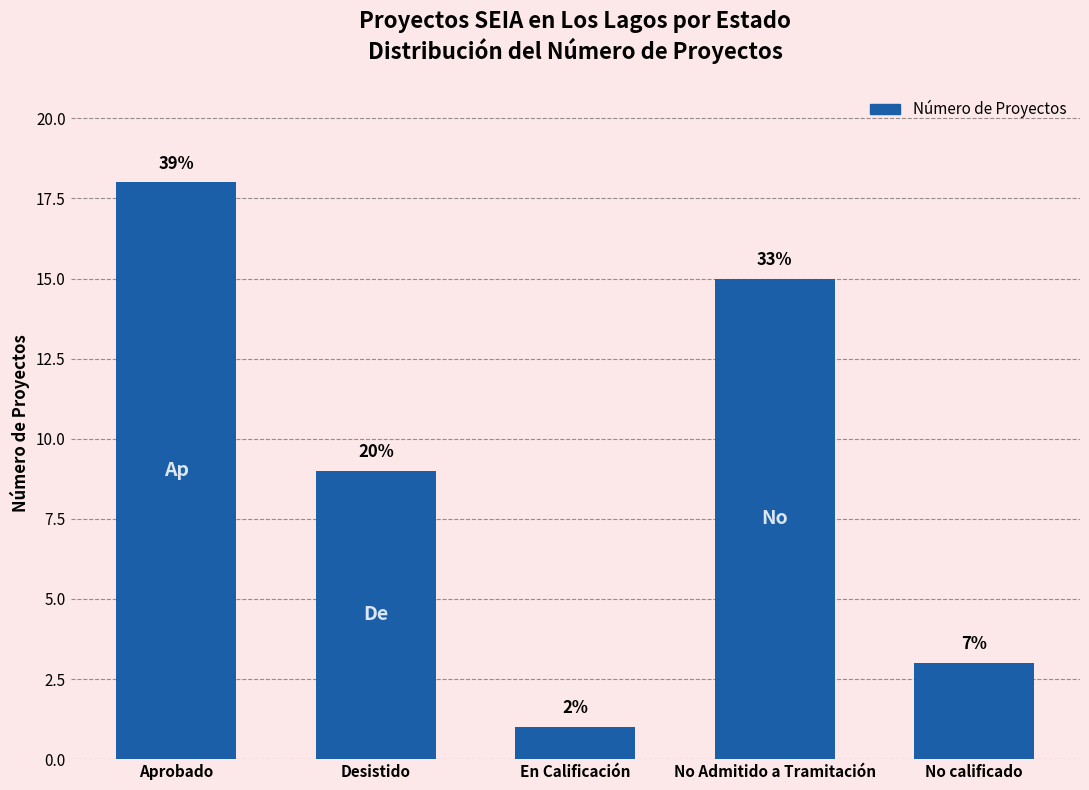

Reading left to right, extract all data points from this chart.

Aprobado=18	Desistido=9	En Calificación=1	No Admitido a Tramitación=15	No calificado=3